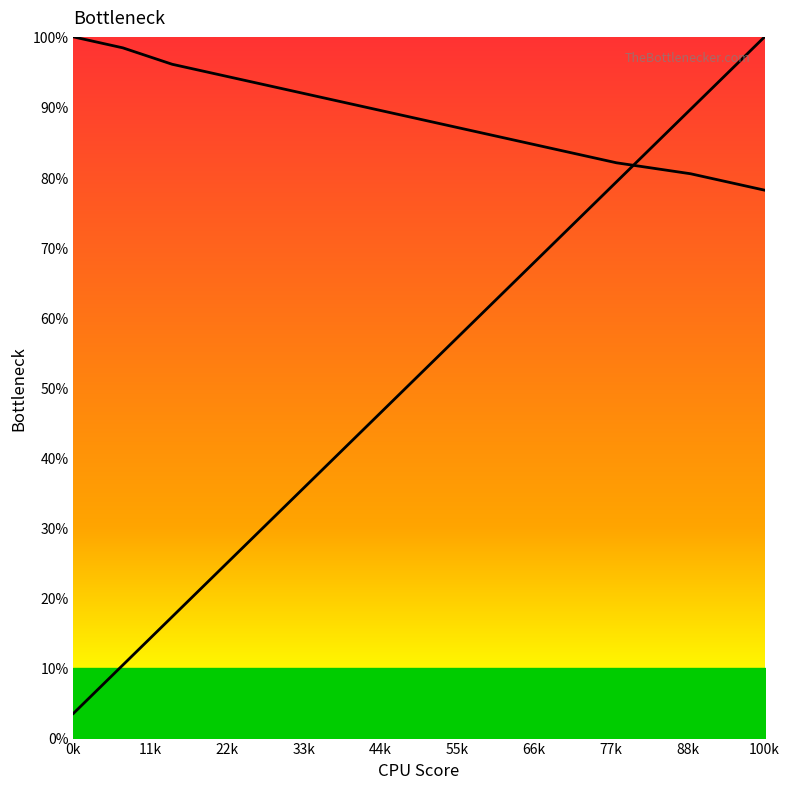

Rank the series by their maximum value, from highest to lowest.

col_2_line, col_1_line